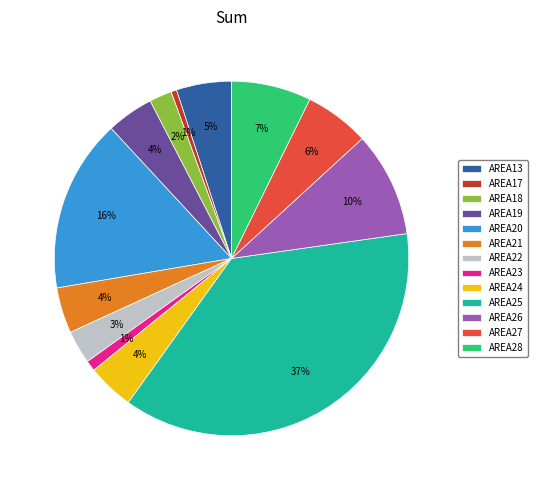

Which has a higher value, AREA21 or AREA22?

AREA21